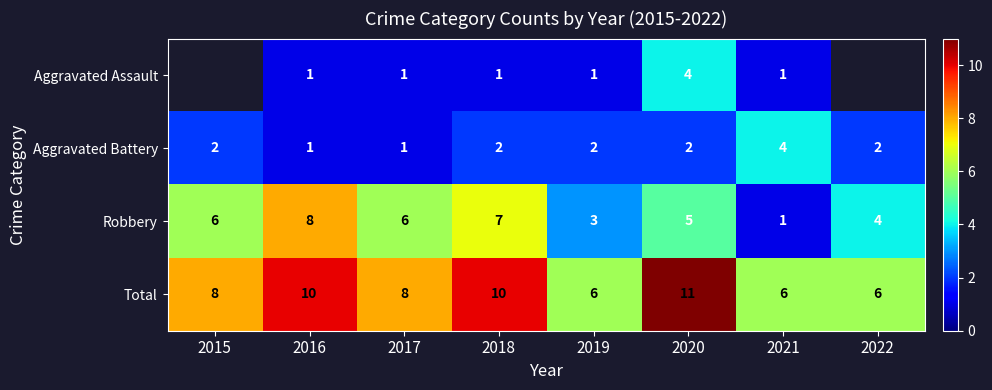

List the labels in order of Robbery value, largest first.

2016, 2018, 2015, 2017, 2020, 2022, 2019, 2021